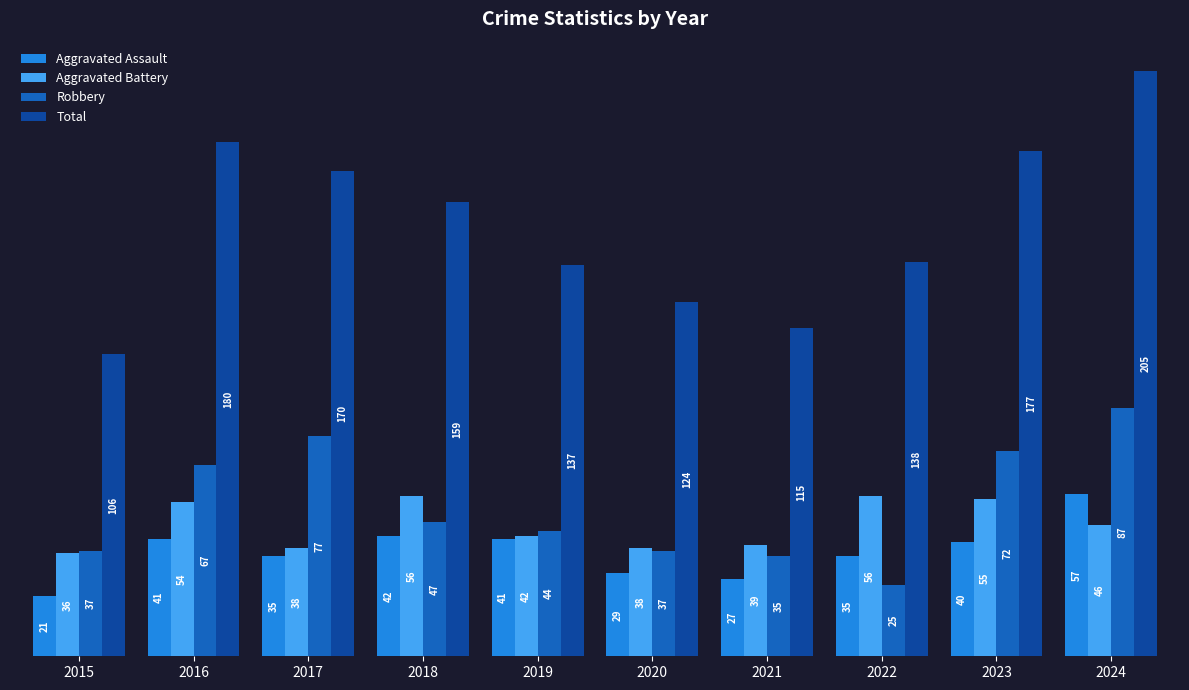

The value of Robbery at 2018 is 10. True or false?

False